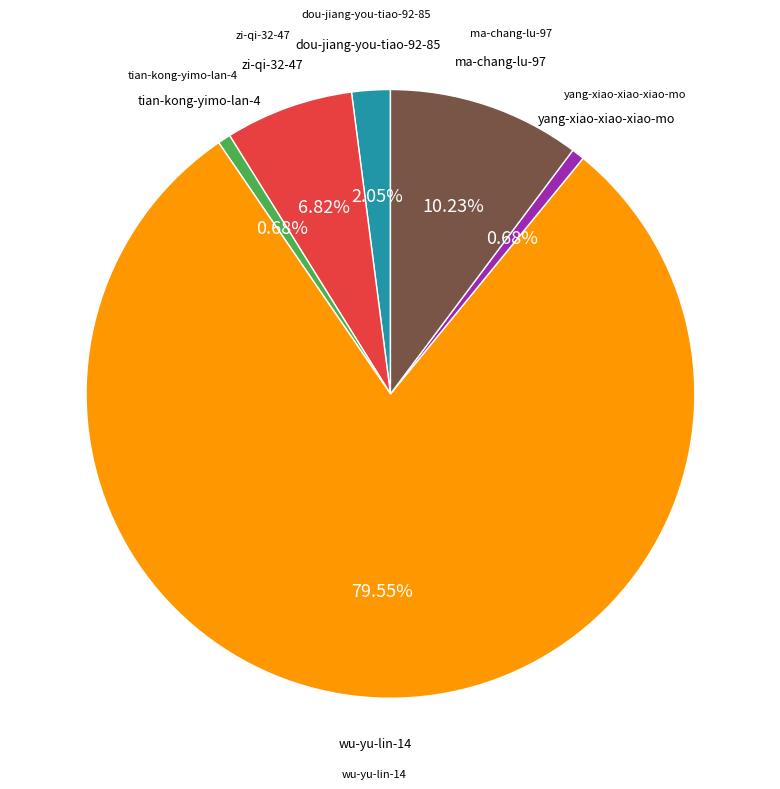

Combined, do wu-yu-lin-14 and ma-chang-lu-97 account for over 50%?

Yes